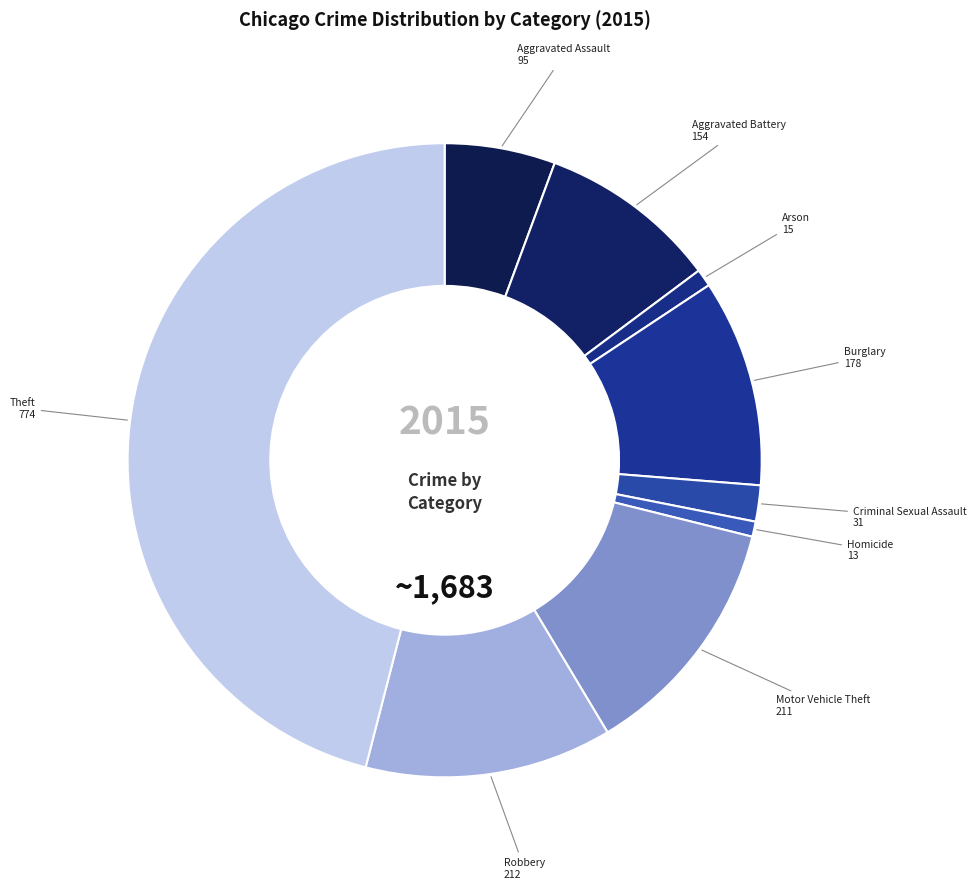

Rank the categories by value from lowest to highest.

Homicide, Arson, Criminal Sexual Assault, Aggravated Assault, Aggravated Battery, Burglary, Motor Vehicle Theft, Robbery, Theft